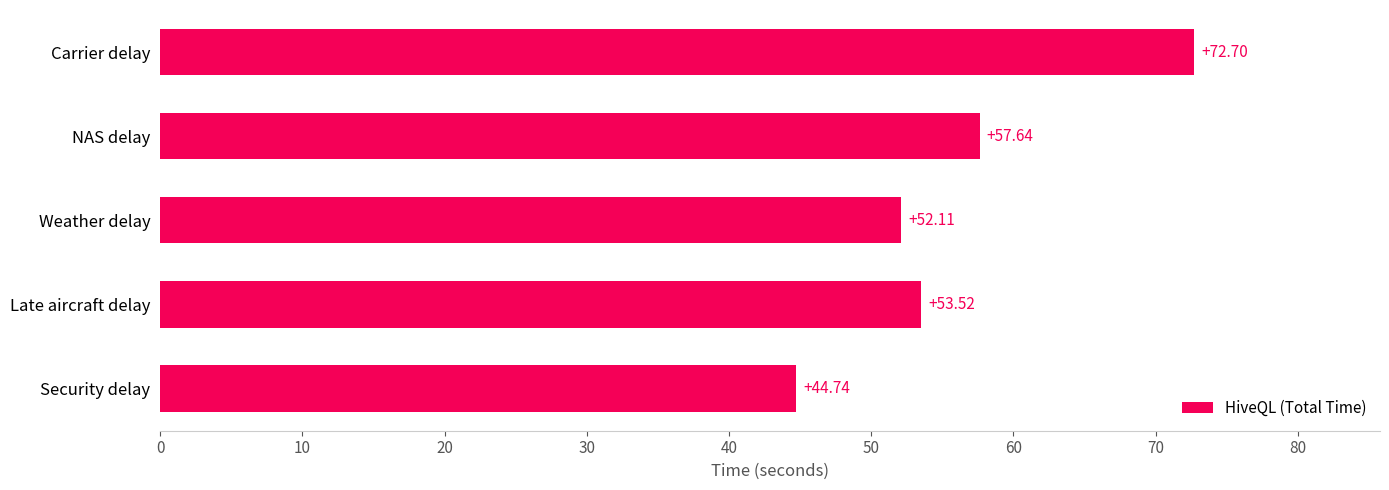

What is the ratio of the value at Security delay to the value at NAS delay?

0.8